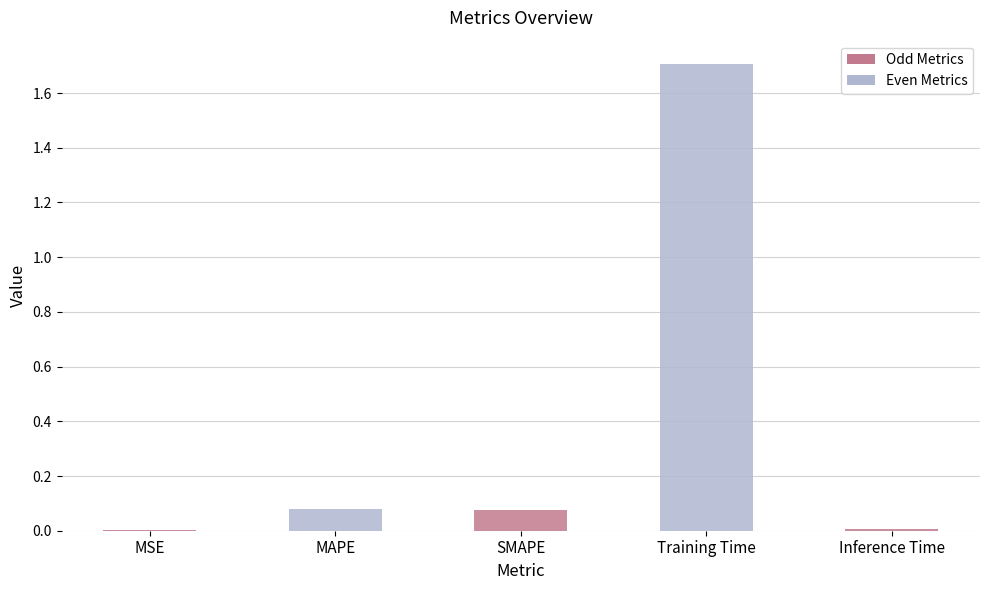

Are the bars horizontal?

No